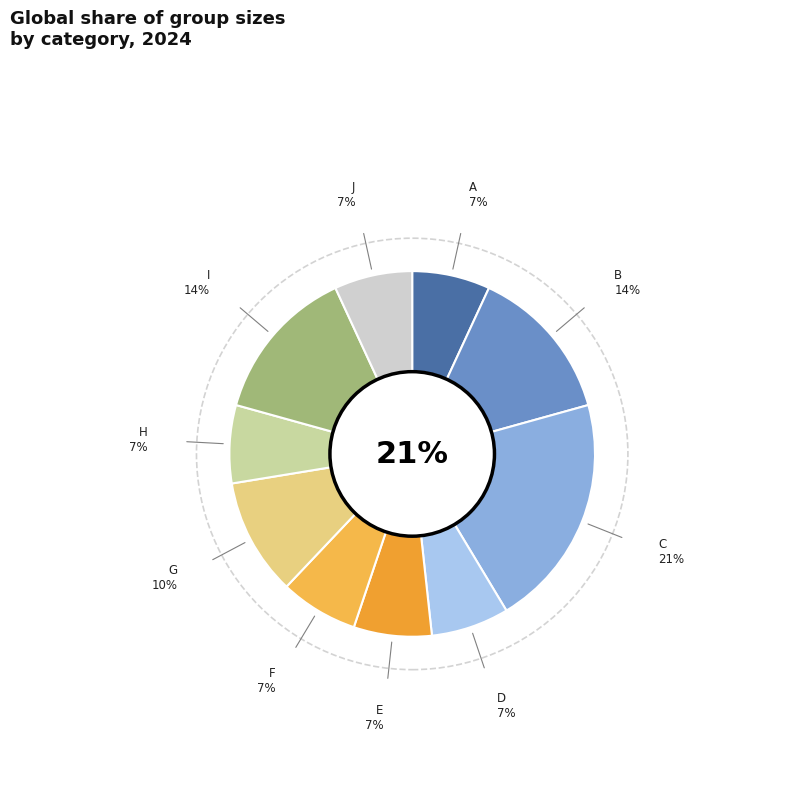

To the nearest percent, what is the difference between the largest and smallest slice percentages?

14%